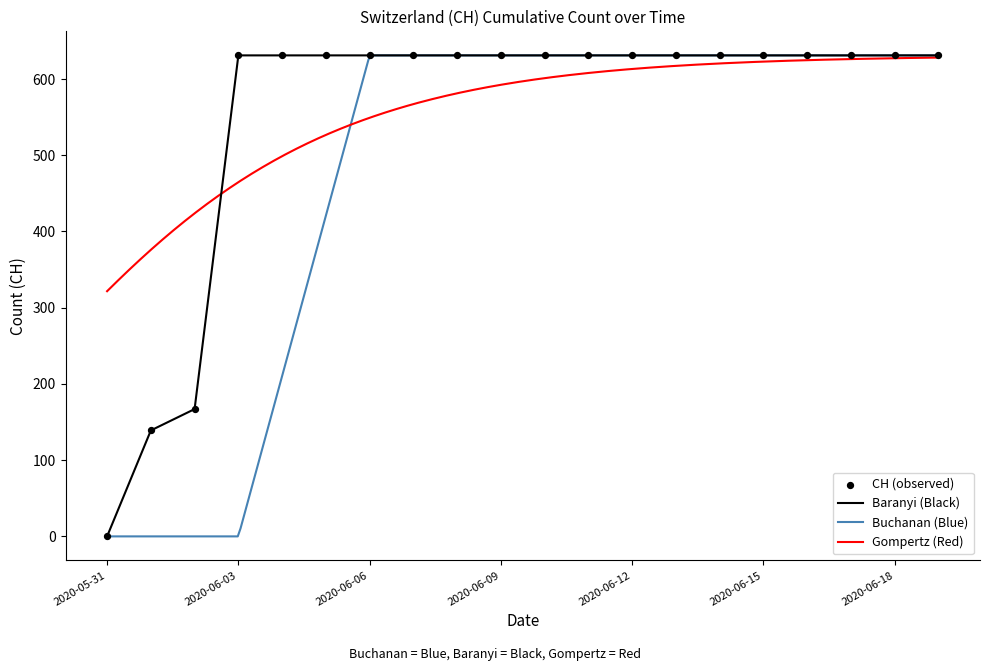

Between 2020-06-04 and 2020-06-08, which is larger?

2020-06-04